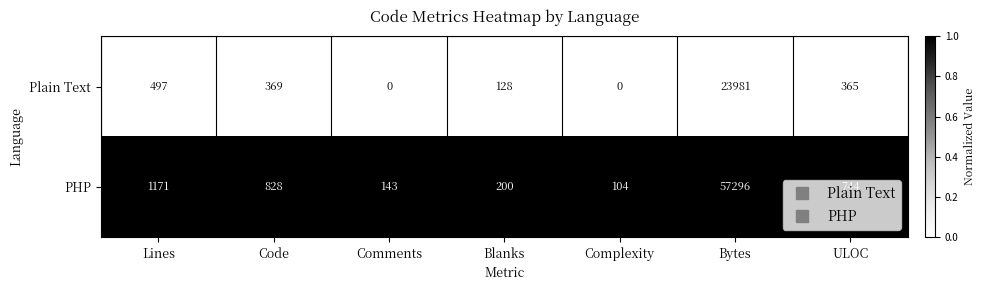

True or false: Plain Text has a value of 0 at Complexity.

True